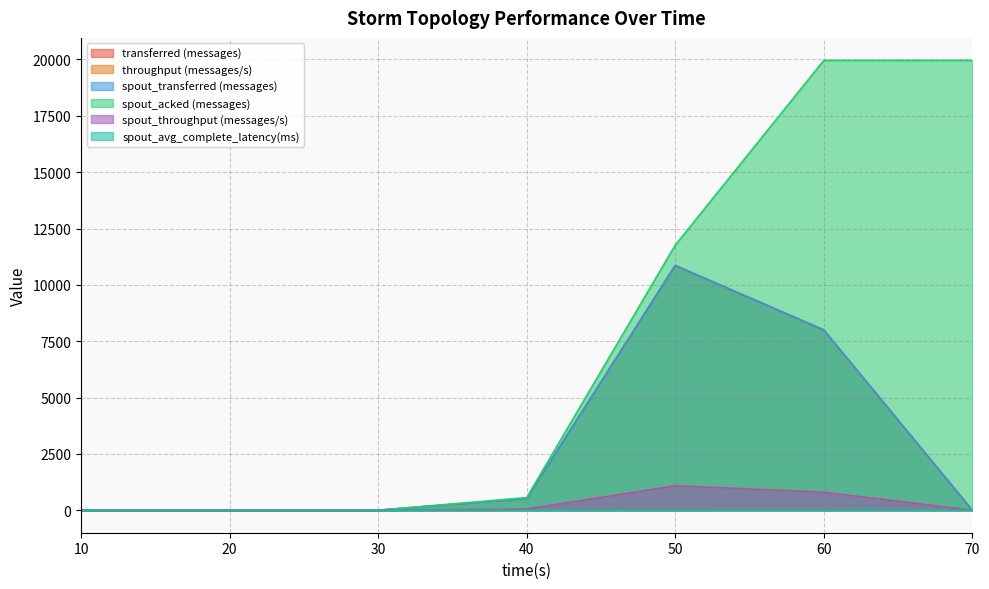

How many lines are shown in the chart?

6